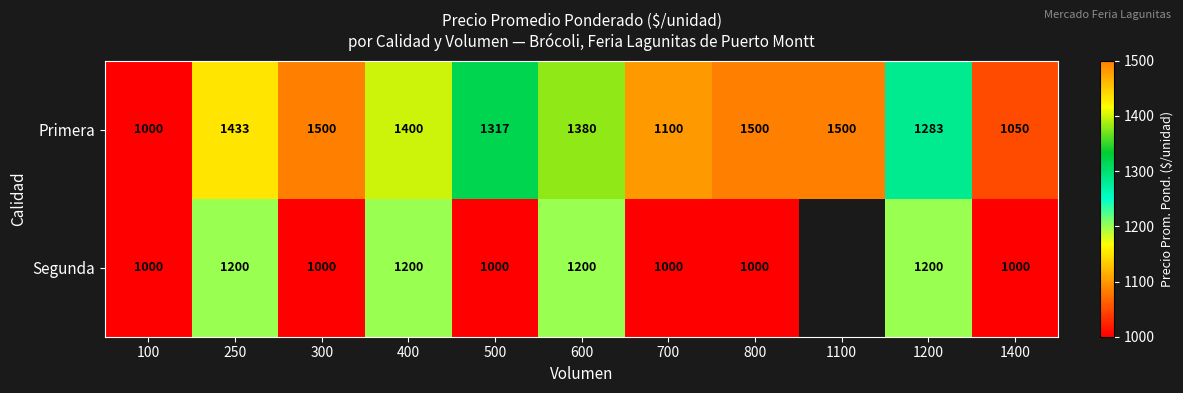

At 1200, list the series in order from largest to smallest.

Primera, Segunda